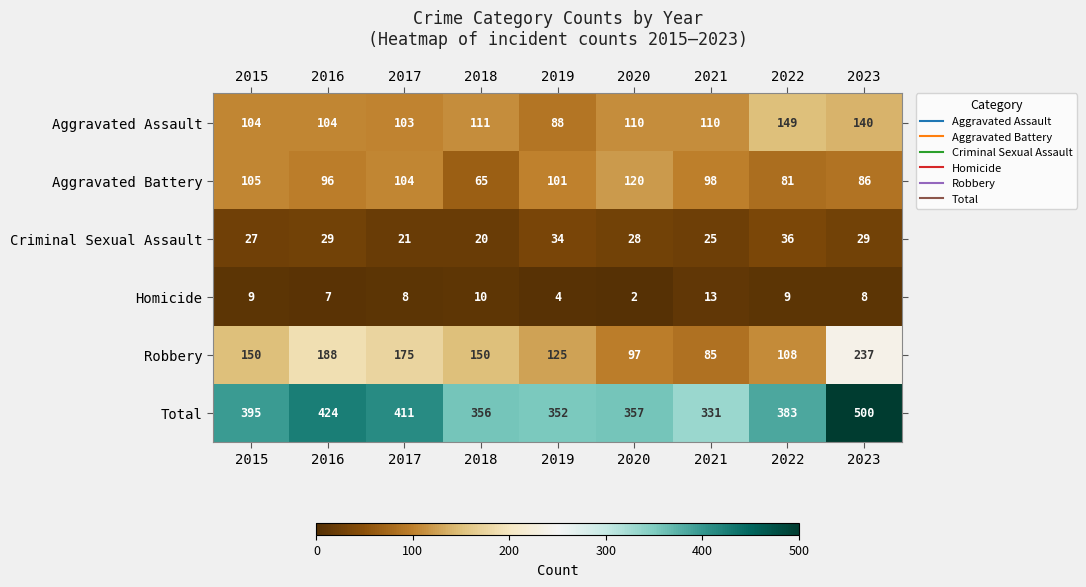

How many data points does each series have?

9